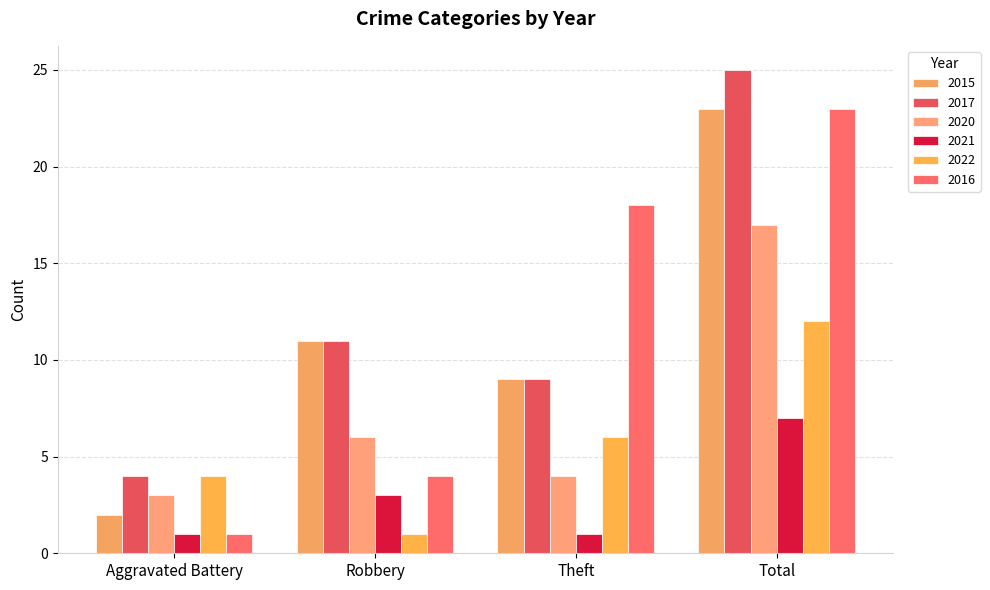

The 2017 series shows 1 at Aggravated Battery. True or false?

False